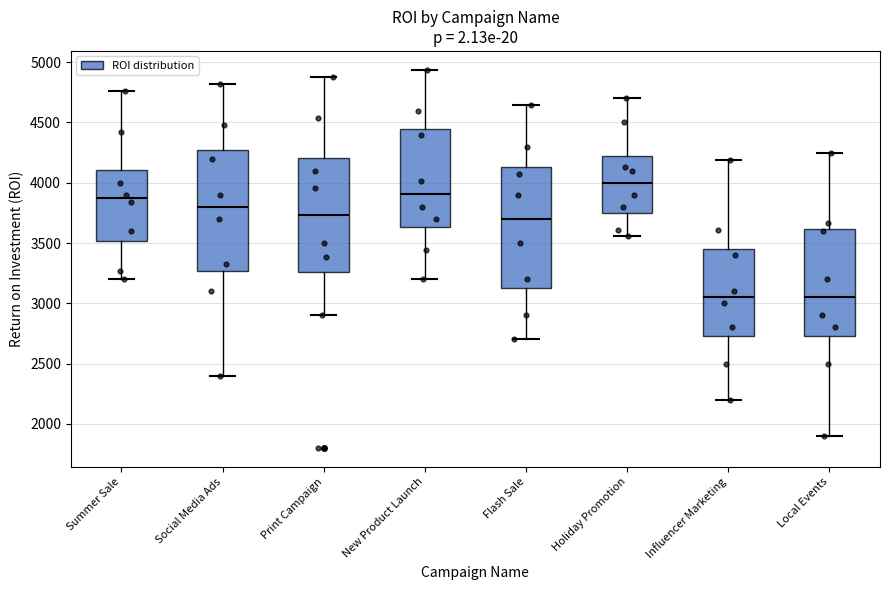

Reading left to right, transcribe this box plot: for each box, give where its median line is, the range the box spans, and where its two whiskers end, as read against the y-axis. The values are not printed on the chart, so give them approximately, as read against the axis.

Summer Sale: median 3850, box 3500 to 4100, whiskers 3200 to 4750
Social Media Ads: median 3800, box 3250 to 4250, whiskers 2400 to 4800
Print Campaign: median 3750, box 3250 to 4200, whiskers 2900 to 4900
New Product Launch: median 3900, box 3650 to 4450, whiskers 3200 to 4950
Flash Sale: median 3700, box 3150 to 4150, whiskers 2700 to 4650
Holiday Promotion: median 4000, box 3750 to 4200, whiskers 3550 to 4700
Influencer Marketing: median 3050, box 2750 to 3450, whiskers 2200 to 4200
Local Events: median 3050, box 2750 to 3600, whiskers 1900 to 4250